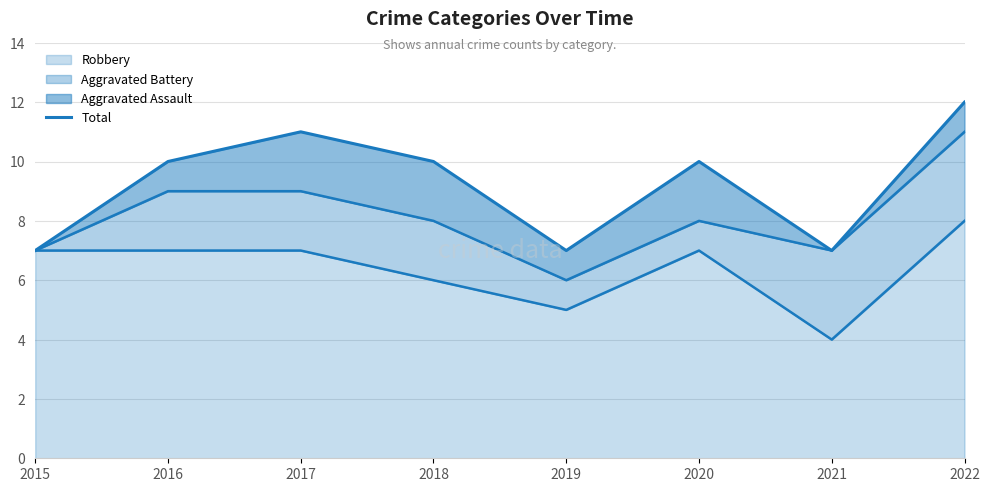

Where does the data first go above 10?

2017